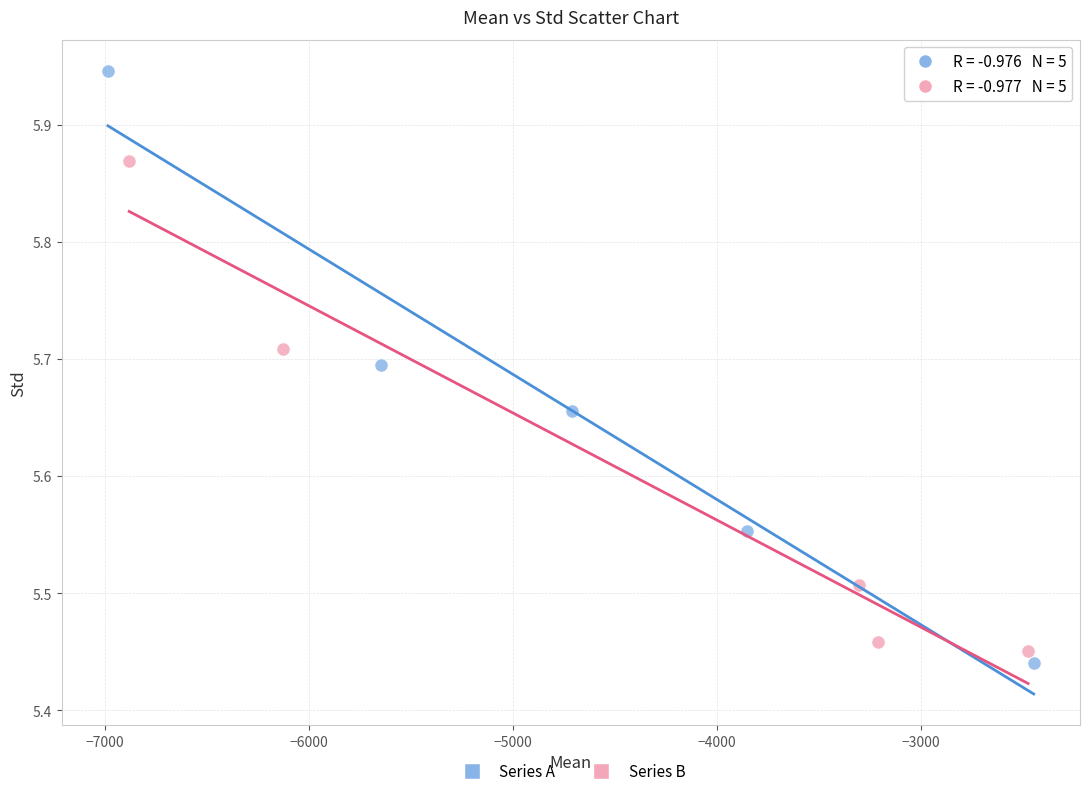

Which series contains the lowest Y value?

Series A